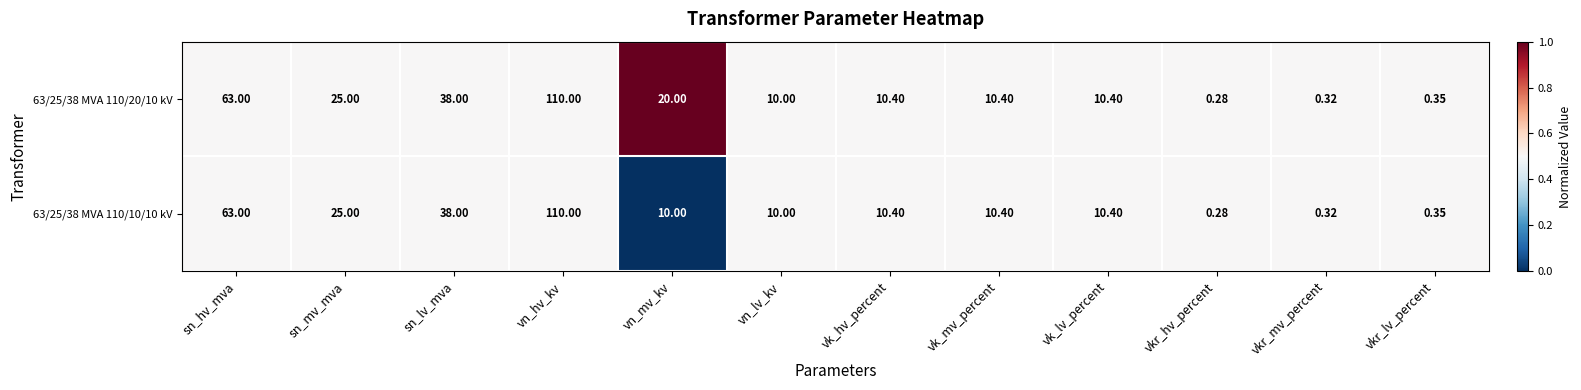

At which category is the sum across all series the highest?

vn_hv_kv